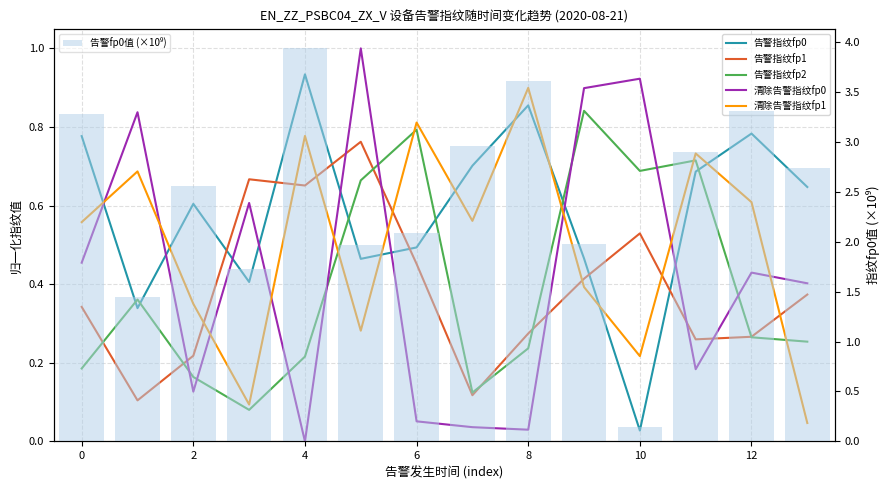

True or false: 告警指纹fp2 has a value of 0.3 at 12.

True